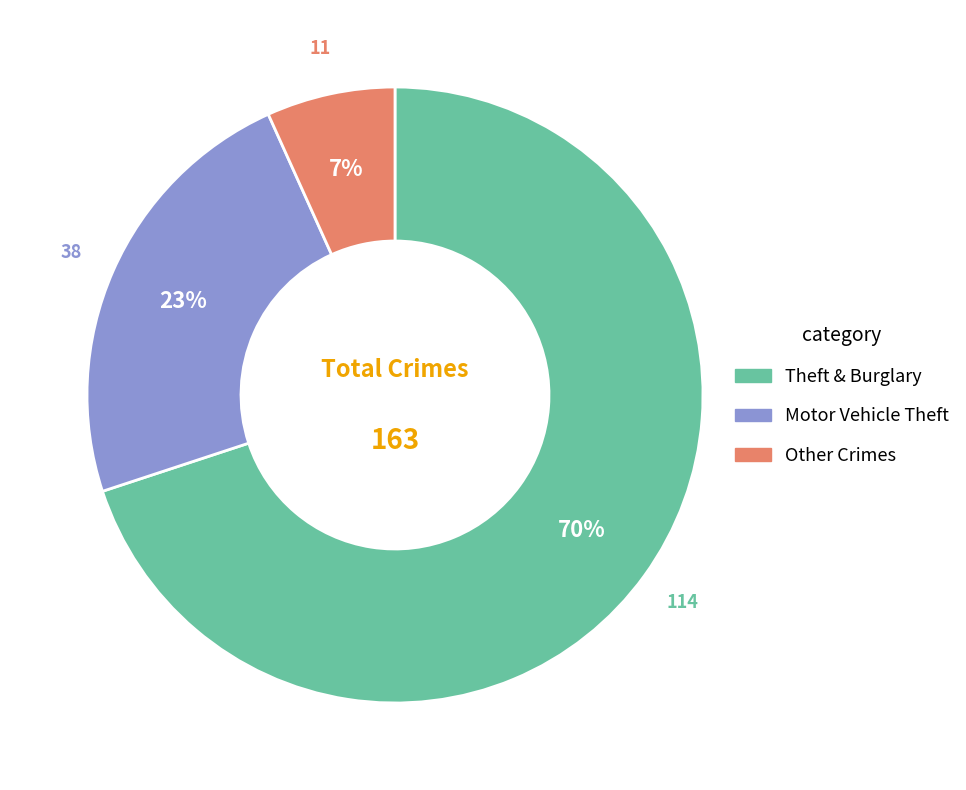

To the nearest percent, what is the average slice percentage?

33%